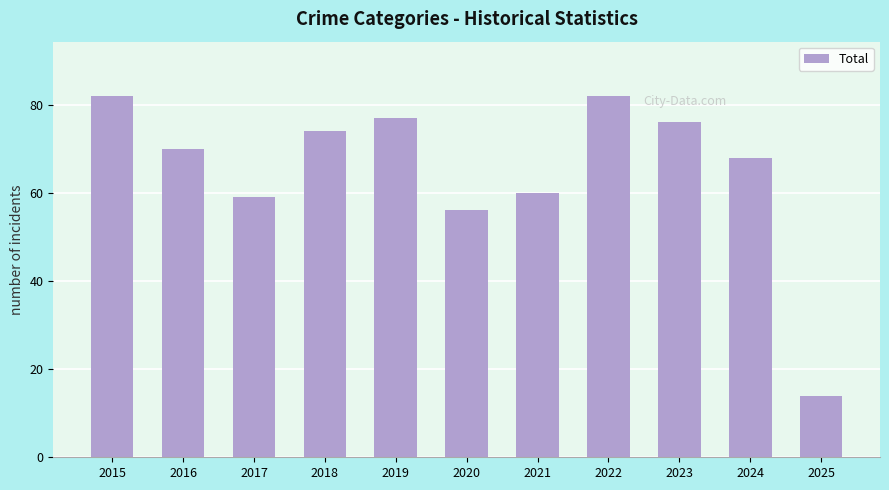

Reading left to right, list all the values displayed in this chart.

2015=82	2016=70	2017=59	2018=74	2019=77	2020=56	2021=60	2022=82	2023=76	2024=68	2025=14